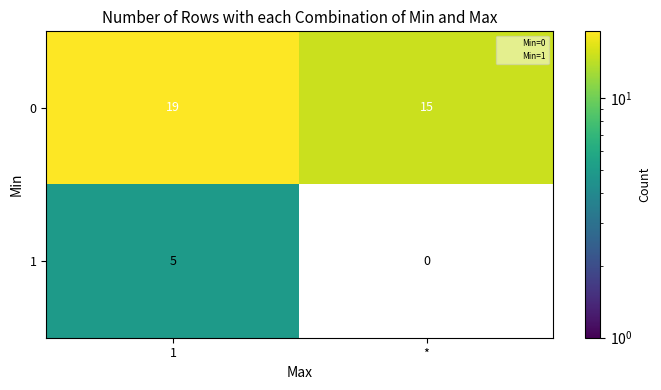

Which label corresponds to the smallest value in the chart?

*